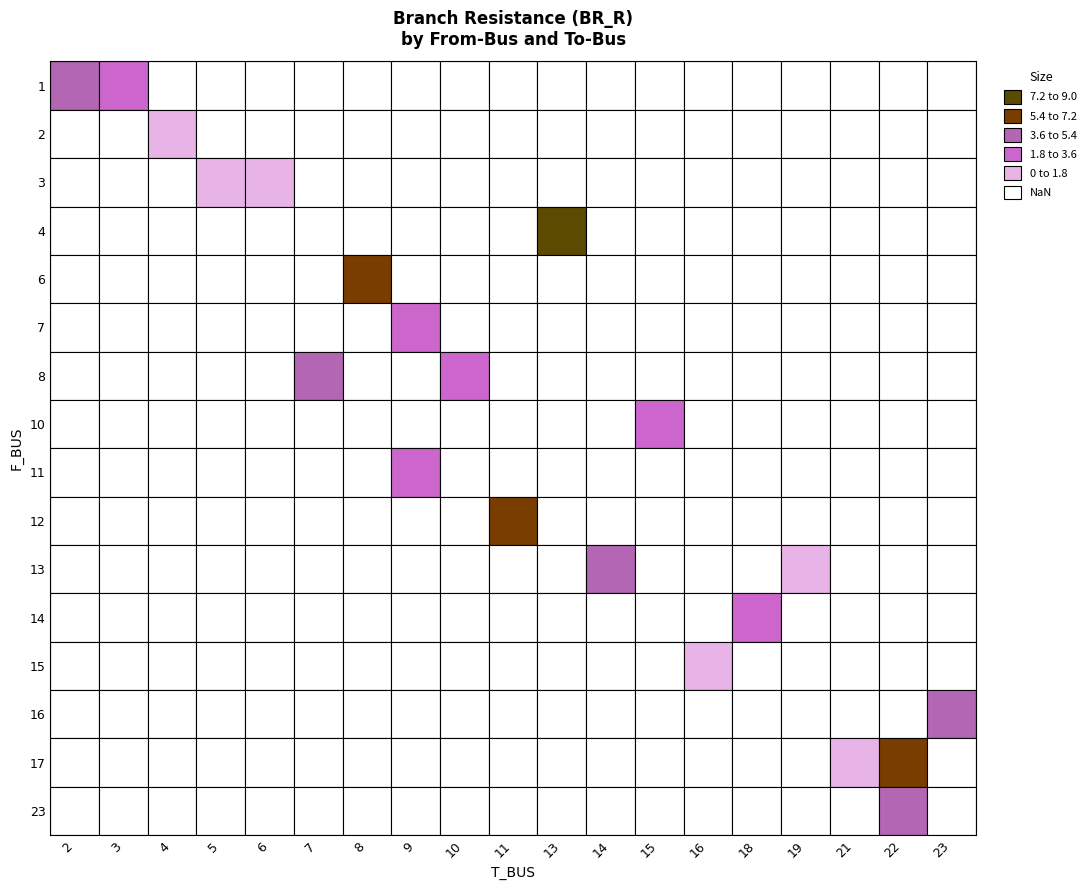

Reading left to right, transcribe all the data shown in this chart.

f_bus: 1.0	1.0	2.0	3.0	3.0	4.0	6.0	13.0	13.0	8.0	8.0	14.0	12.0	11.0	10.0	7.0	15.0	16.0	23.0	17.0	17.0
t_bus: 2.0	3.0	4.0	5.0	6.0	13.0	8.0	14.0	19.0	10.0	7.0	18.0	11.0	9.0	15.0	9.0	16.0	23.0	22.0	22.0	21.0
br_r: 4.2	1.9	0.8	1.2	0.2	8.4	5.5	3.9	1.5	3.5	5.2	2.2	6.1	1.9	3.6	2.3	1.4	5.1	5.1	6.3	1.7